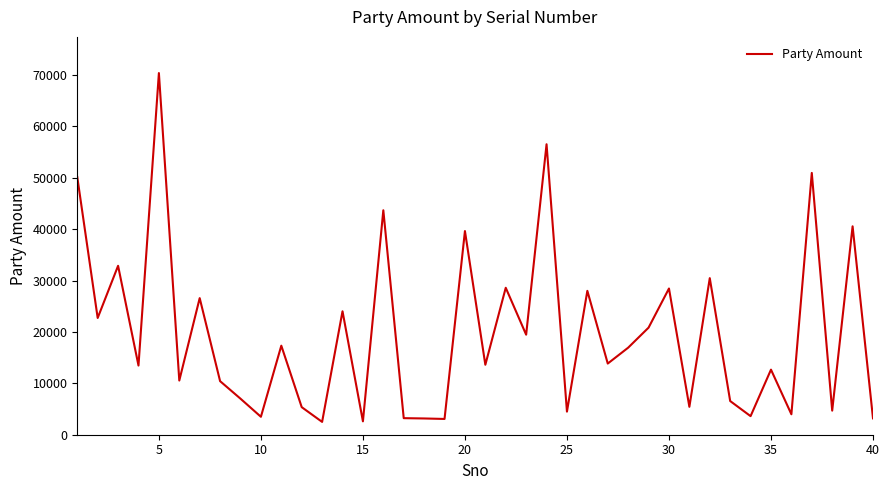

What is the difference between the maximum and minimum values?

67905